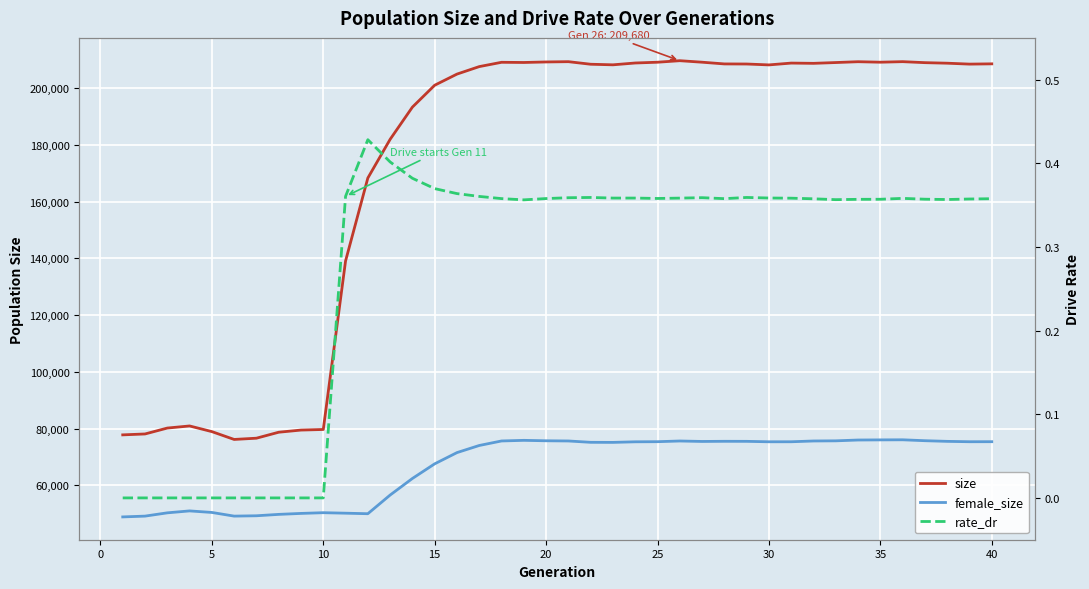

What is the value of the size point at the 10th from the left?

79705.0